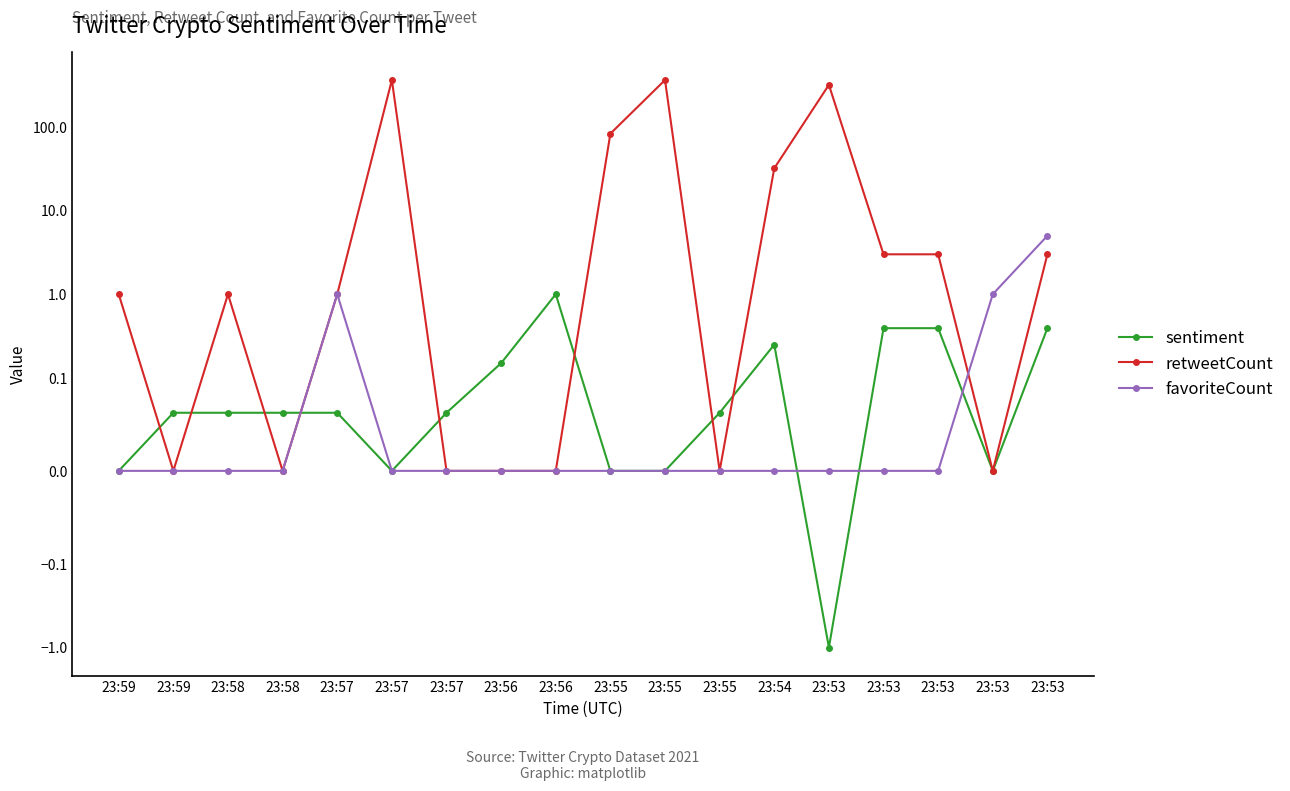

Is the value of sentiment at 23:53 greater than the value of retweetCount at 23:57?

No